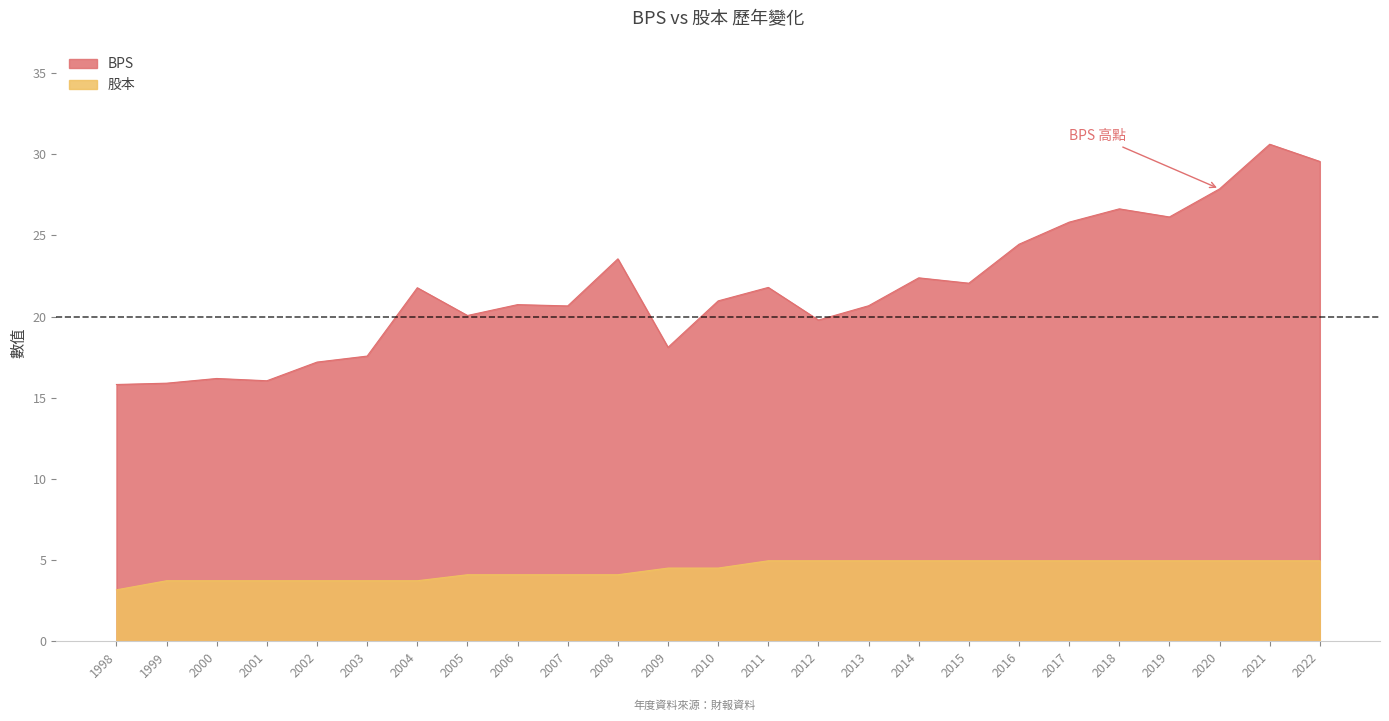

True or false: 股本 has more than 1 interior local peaks.

False